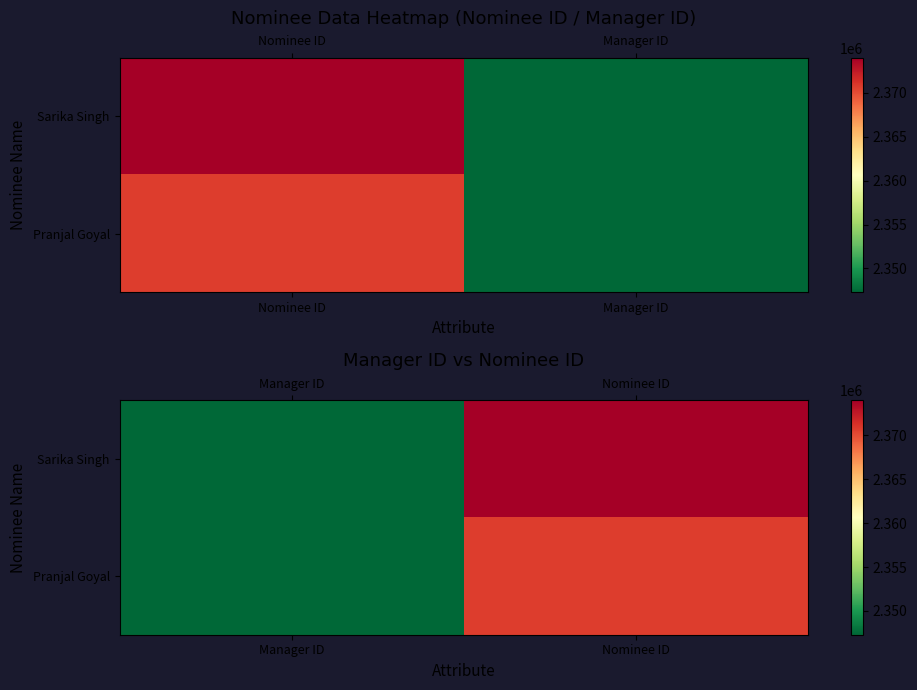

What is the average value of the Pranjal Goyal series?

2358986